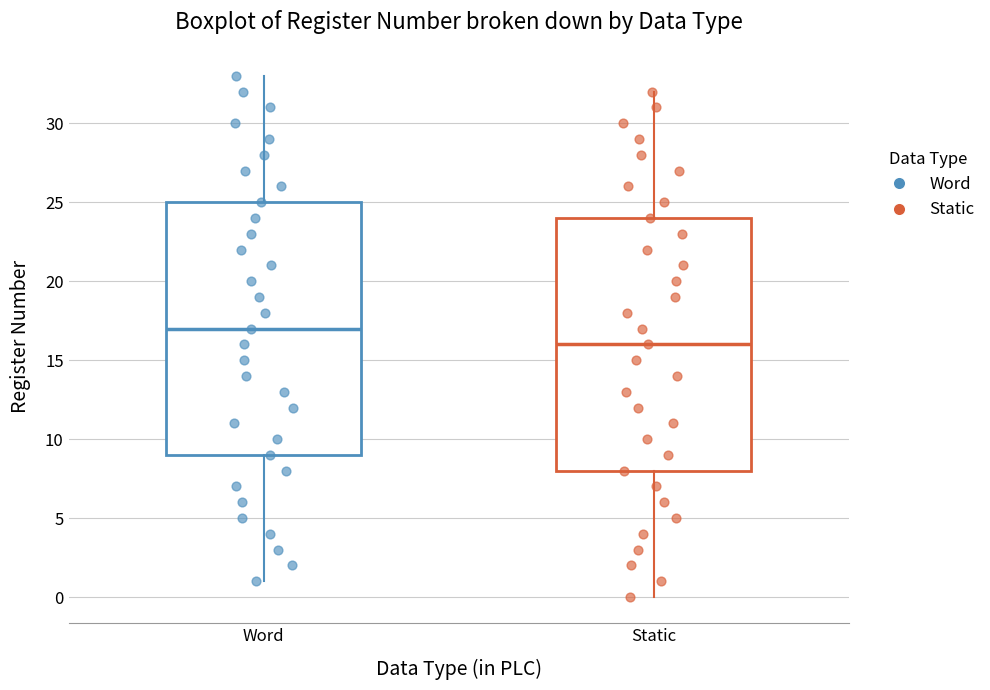

Where is the upper edge of the box for Static on the y-axis? The values are not printed on the chart, so give them approximately, as read against the axis.

24